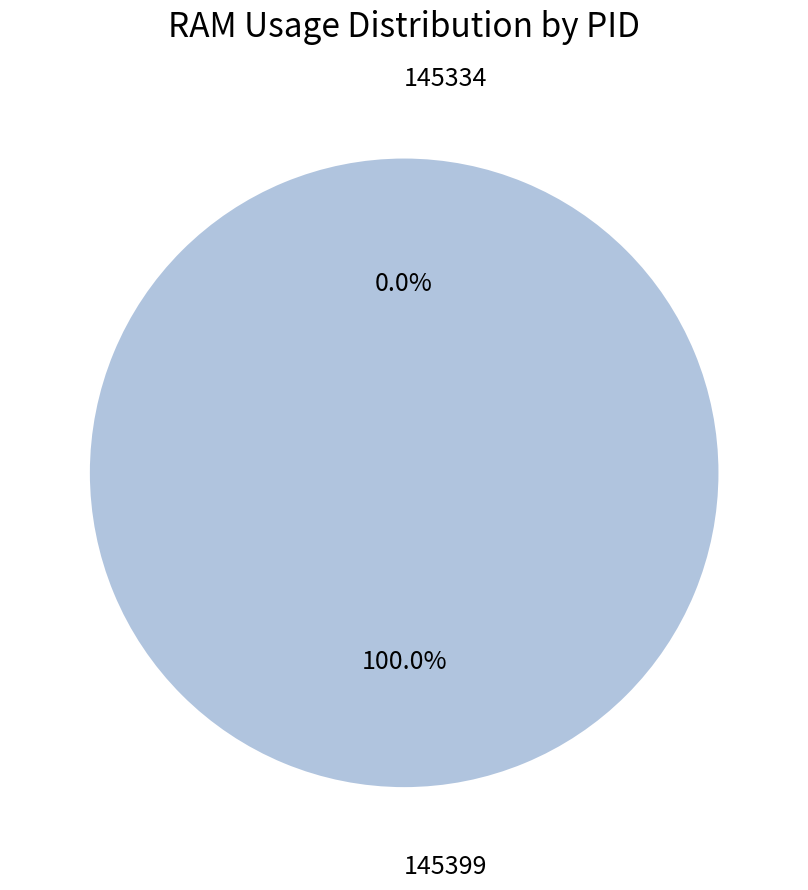

Which category has the smallest portion of the pie?

145334